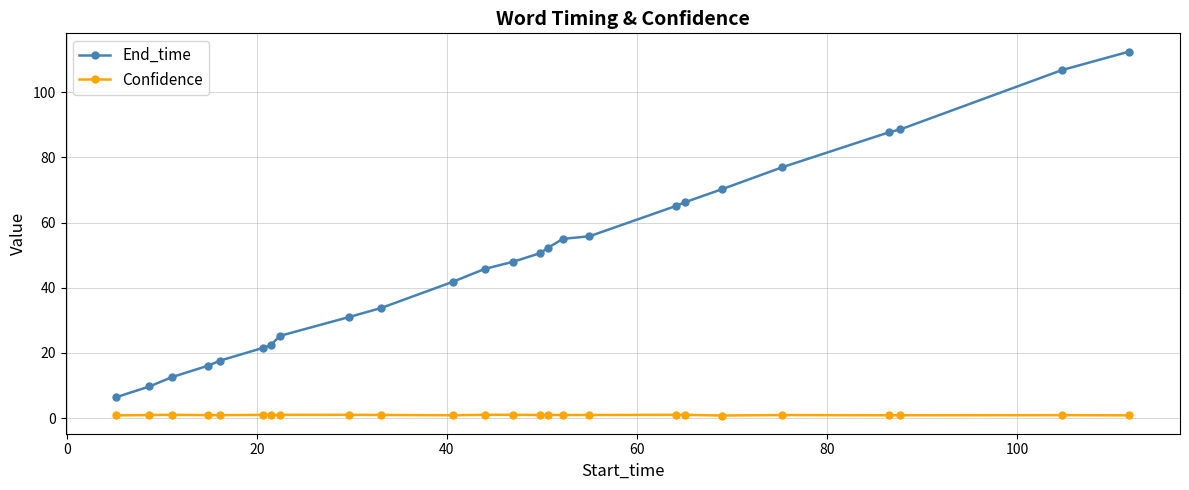

At how many categories does at least one series exceed 104?

2